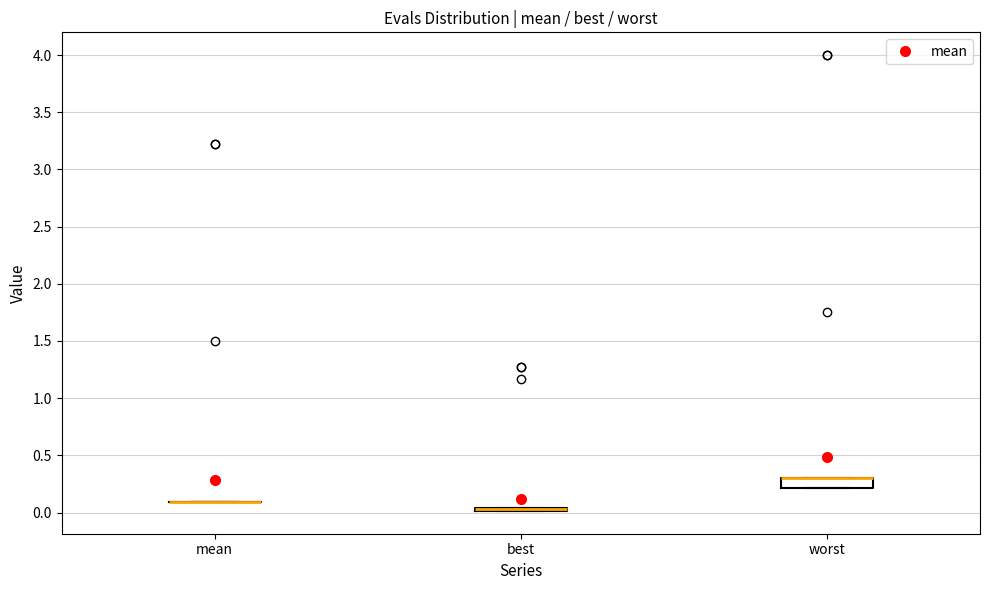

Which box is the tallest, from its lower edge to its upper edge?

worst